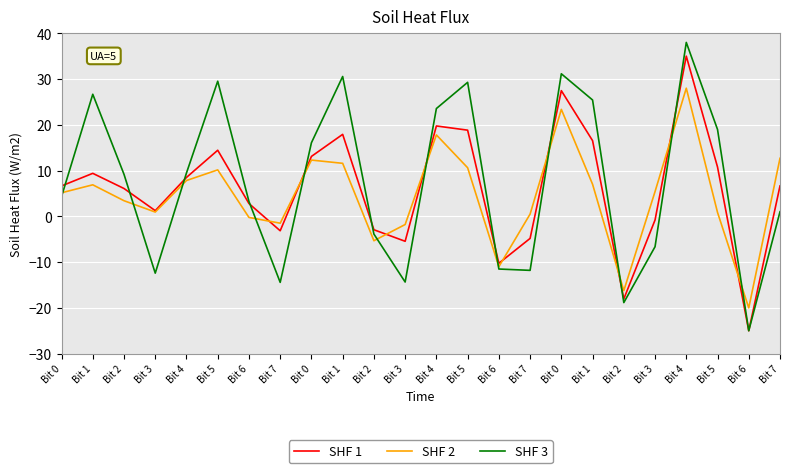

What is the difference between the maximum and minimum values in the SHF 3 series?

63.0